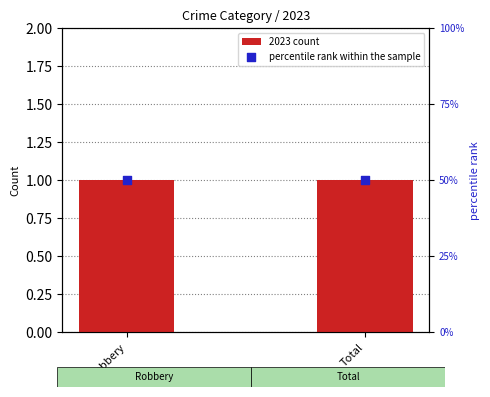

What is the total value across all series at Total?

51